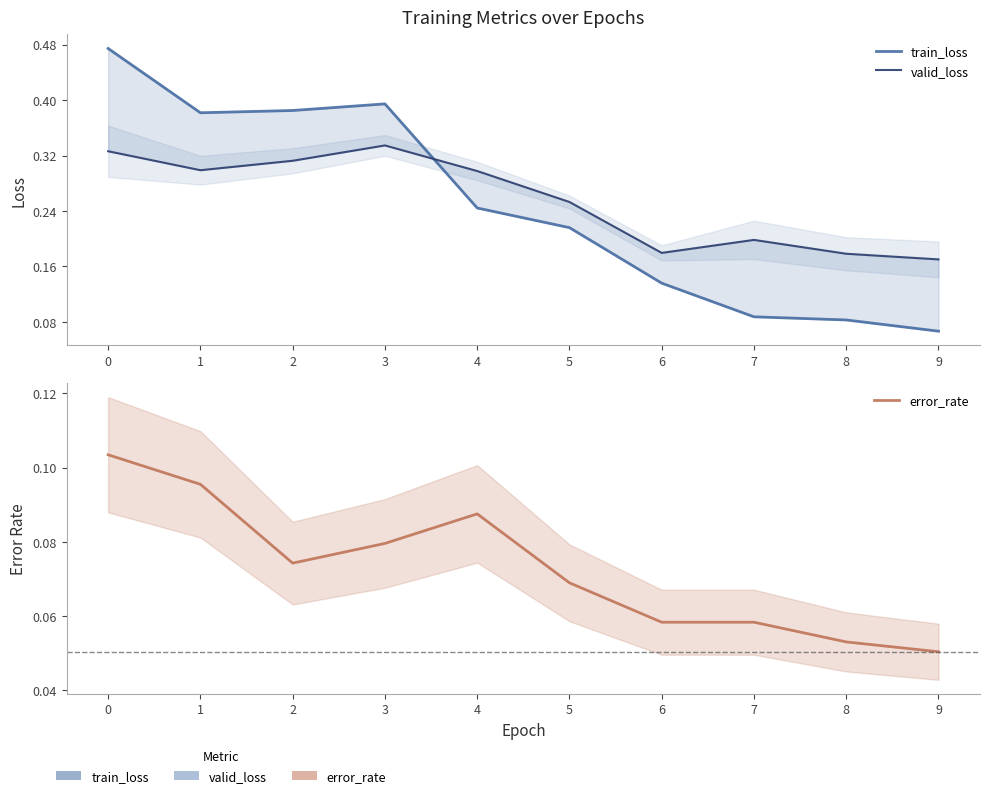

Reading left to right, what are all the values shown in this chart?

train_loss: 0=0.5	1=0.4	2=0.4	3=0.4	4=0.2	5=0.2	6=0.1	7=0.1	8=0.1	9=0.1
valid_loss: 0=0.3	1=0.3	2=0.3	3=0.3	4=0.3	5=0.3	6=0.2	7=0.2	8=0.2	9=0.2
error_rate: 0=0.1	1=0.1	2=0.1	3=0.1	4=0.1	5=0.1	6=0.1	7=0.1	8=0.1	9=0.1